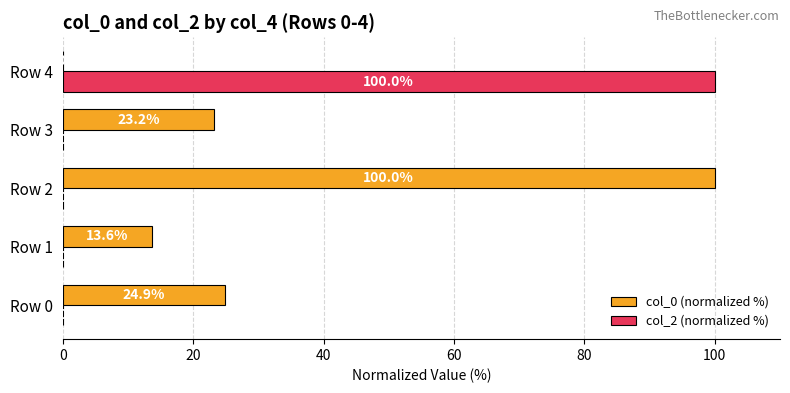

What is the average value of the col_0 (normalized %) series?

32.3